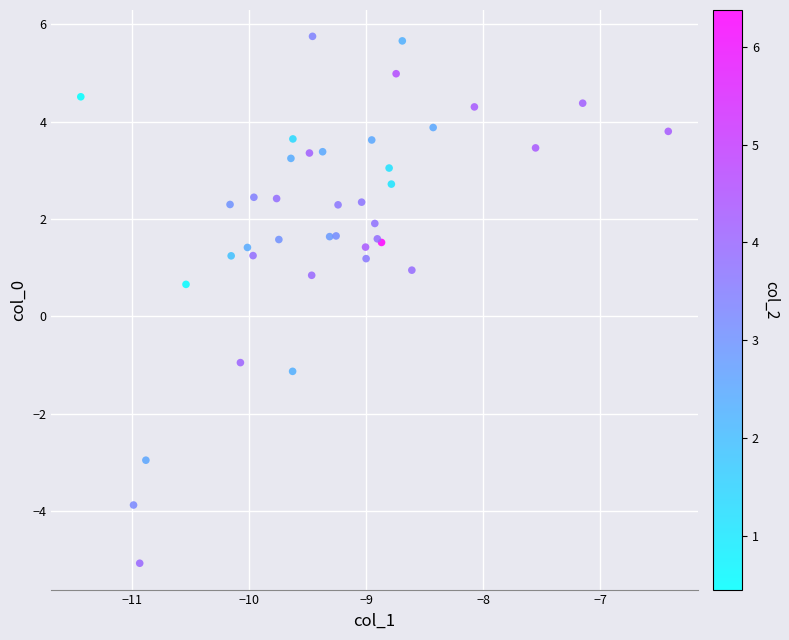

What Y value in the scatter plot is closest to 0?

0.7